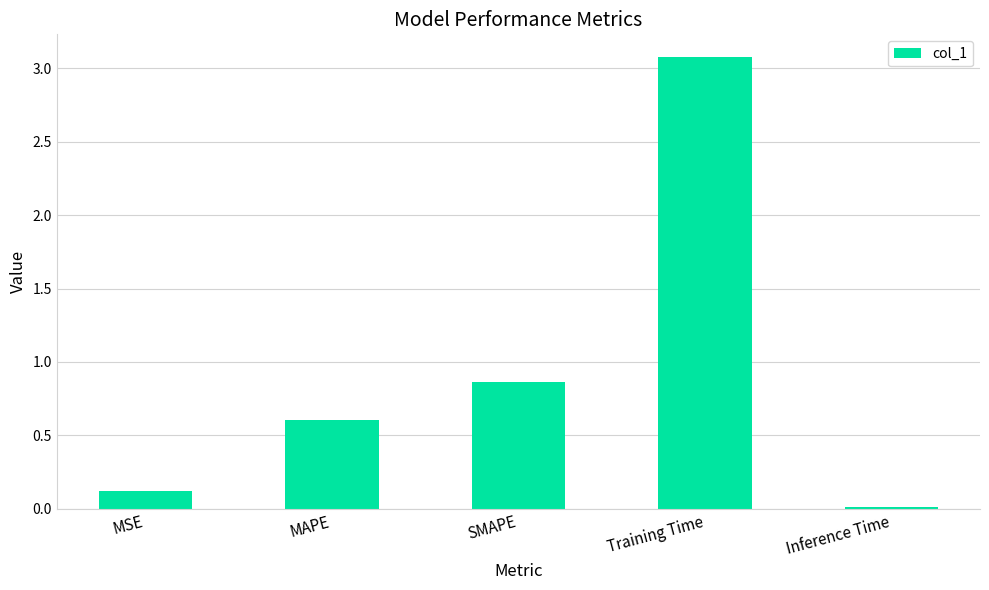

List the labels in order of value, largest first.

Training Time, SMAPE, MAPE, MSE, Inference Time